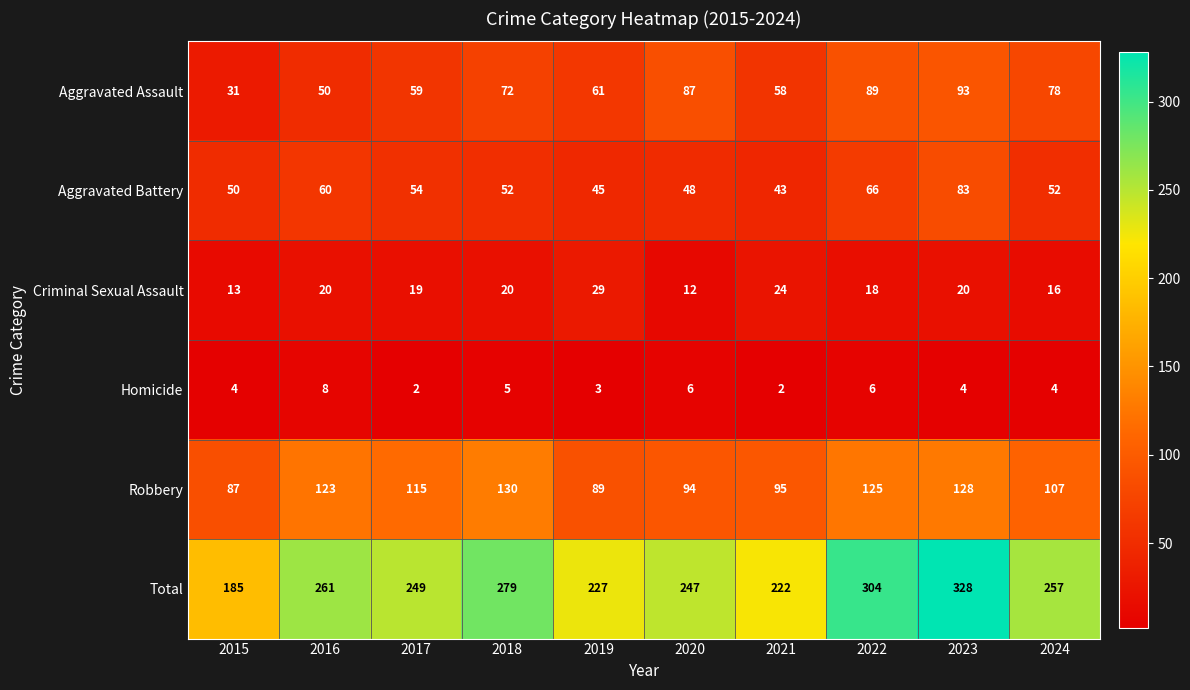

What is the difference between the maximum and minimum values in the Robbery series?

43